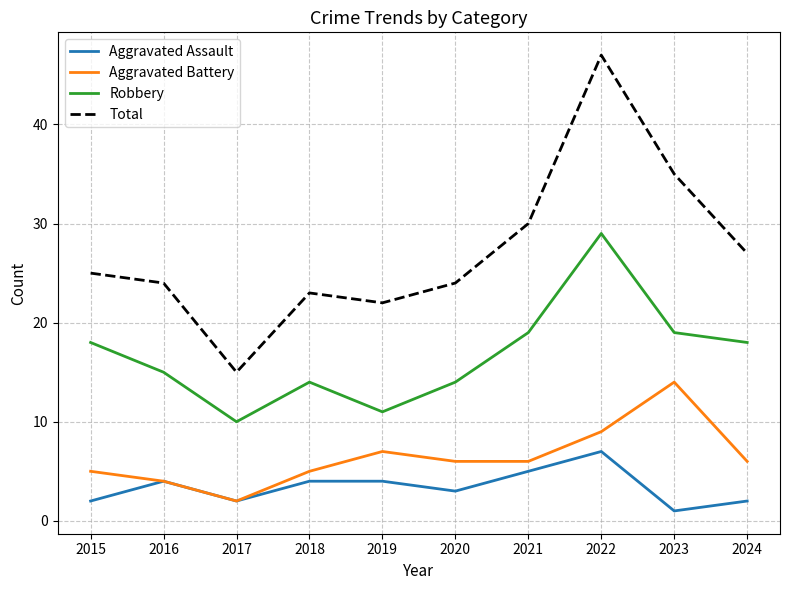

Is it true that Total equals 19 at 2022?

False